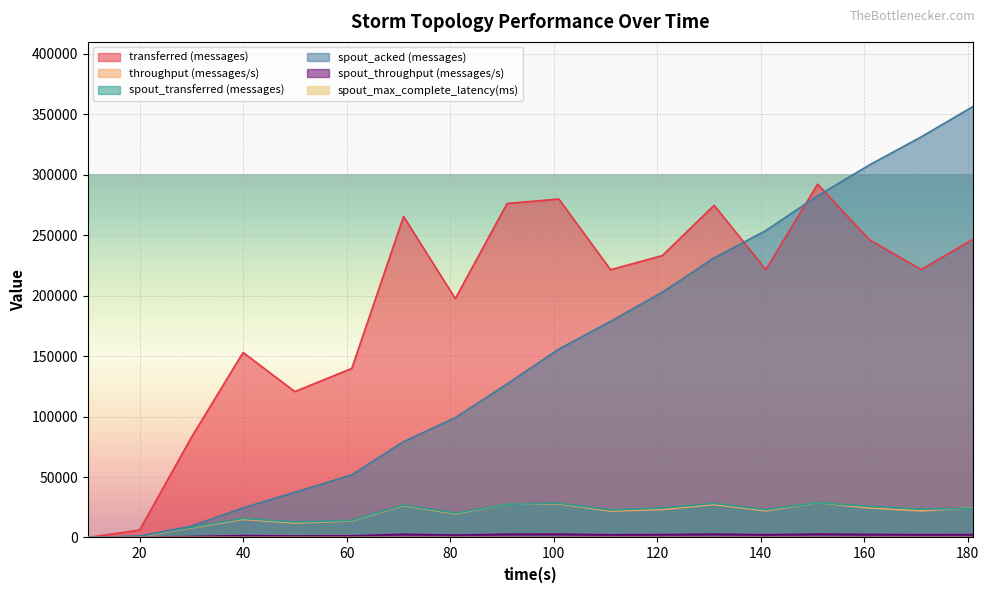

Rank the series at 141 from lowest to highest value.

spout_max_complete_latency(ms), spout_throughput (messages/s), throughput (messages/s), spout_transferred (messages), transferred (messages), spout_acked (messages)